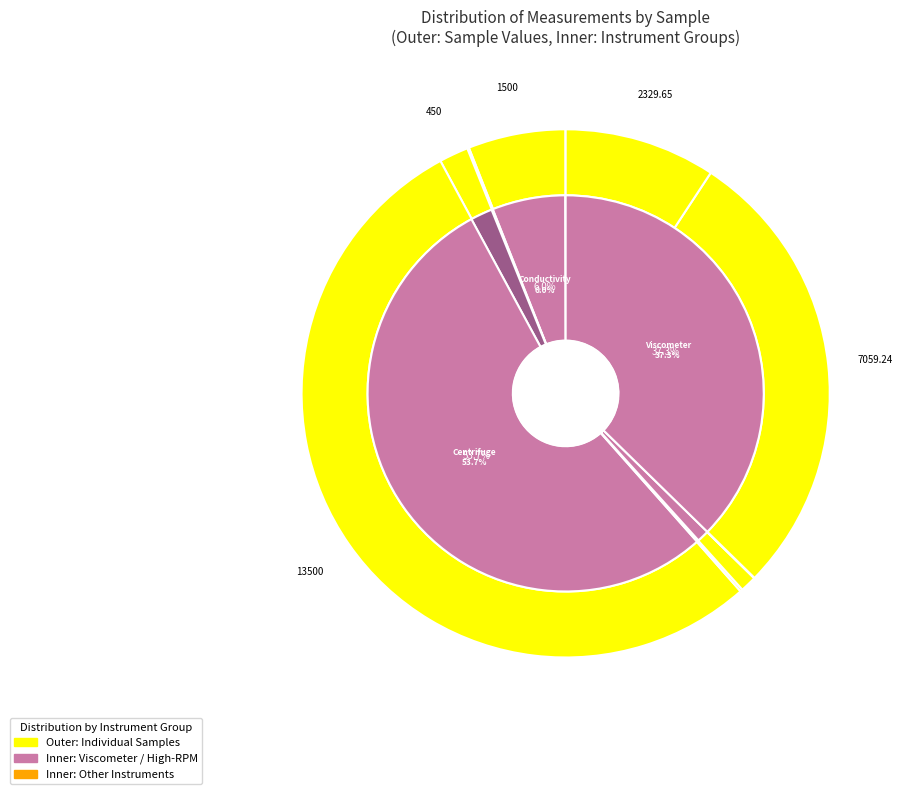

Is it true that 4 is 0% of the pie?

True